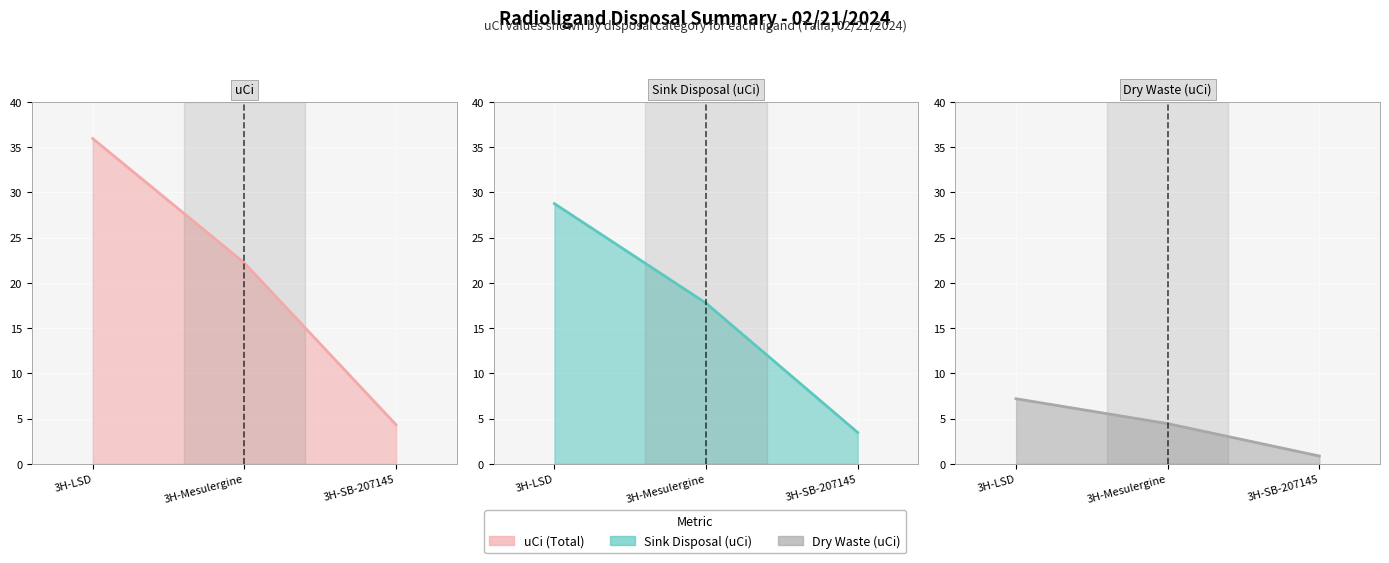

What is the label of the 1st point from the right?

3H-SB-207145